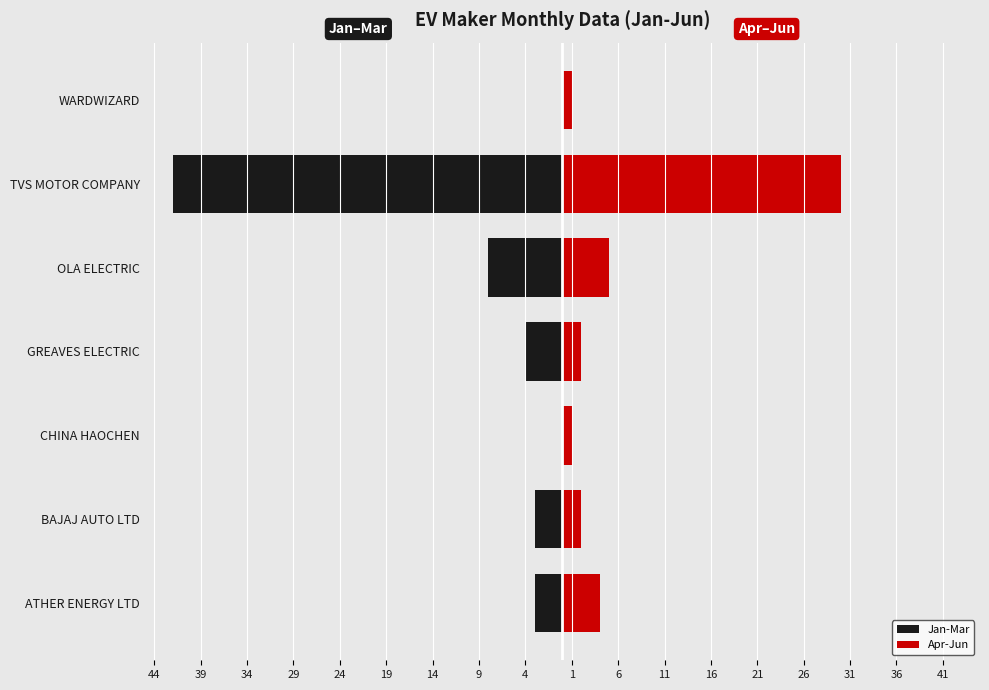

The Jan-Mar series shows -42 at TVS MOTOR COMPANY. True or false?

True